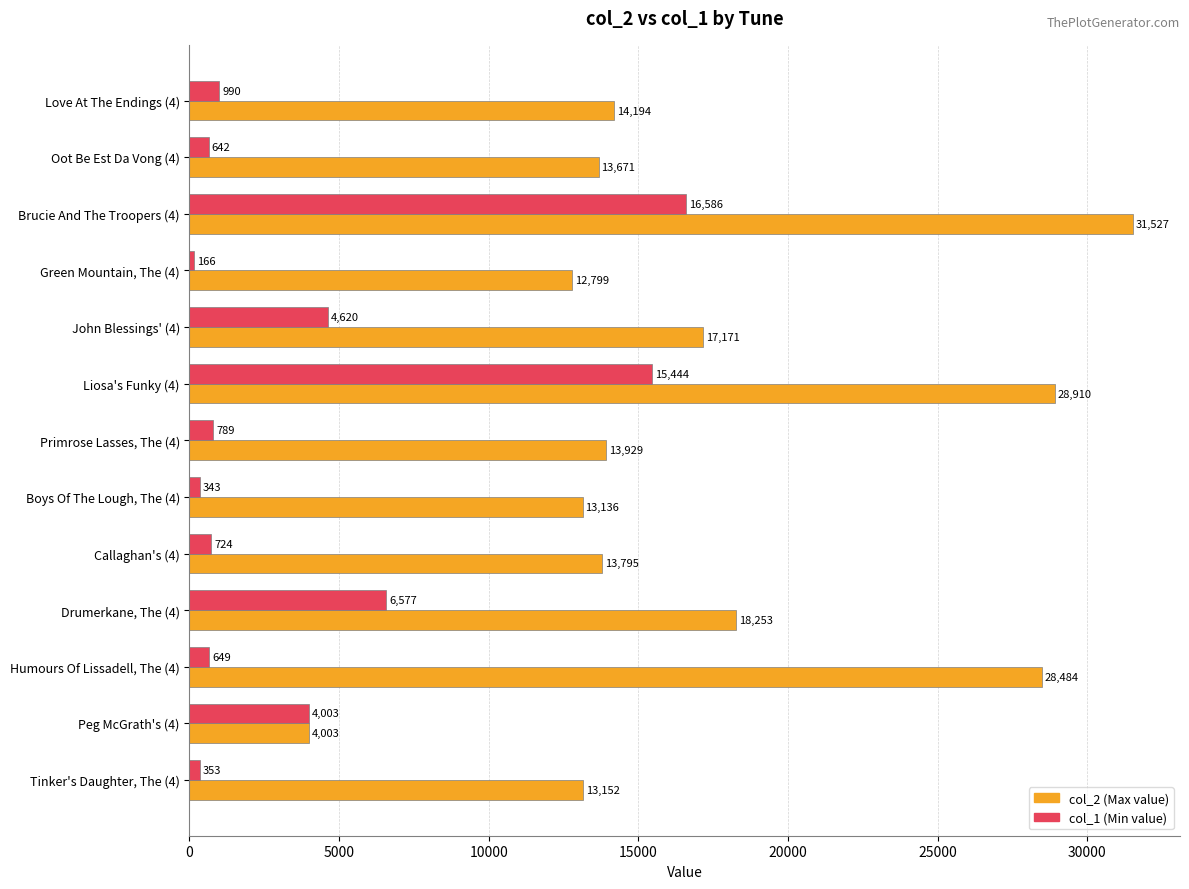

At which category is the sum across all series the highest?

Brucie And The Troopers (4)